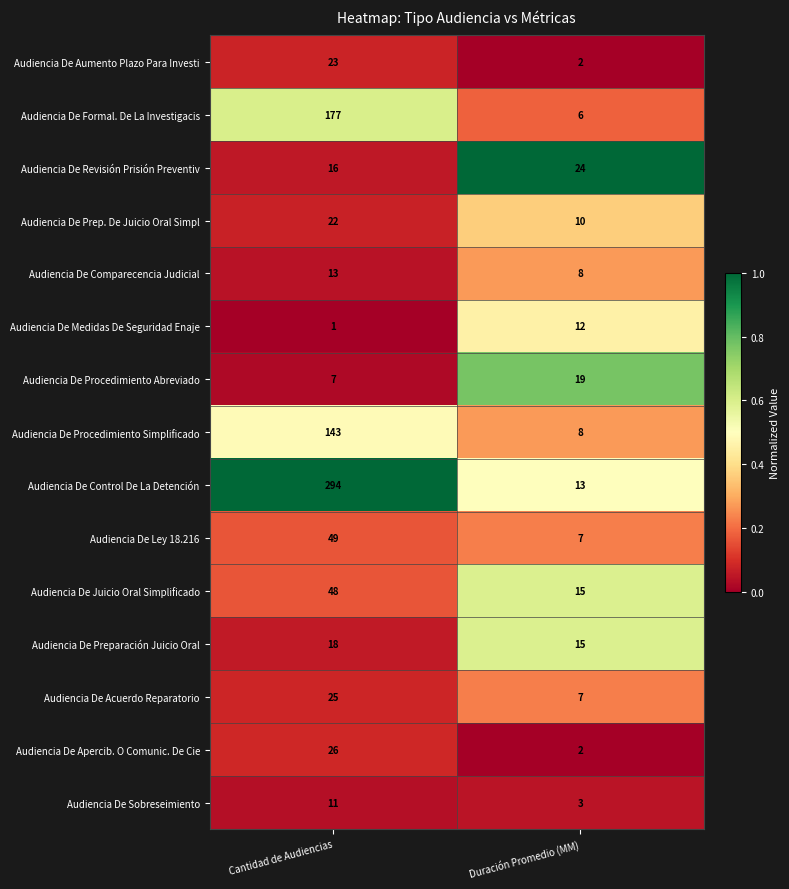

True or false: Audiencia De Ley 18.216 has a value of 7 at Duración Promedio (MM).

True